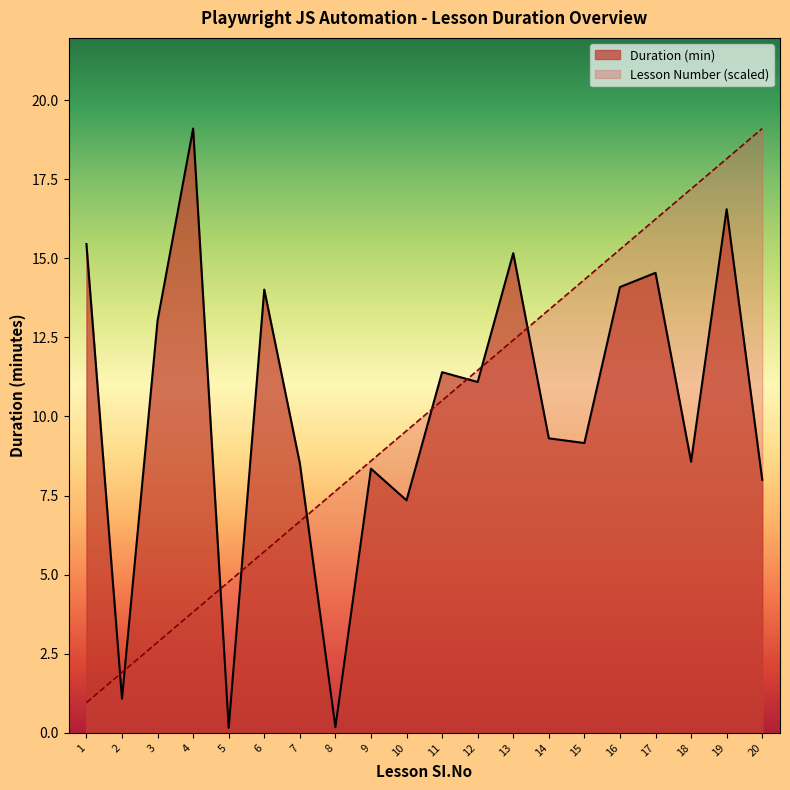

What is the value of the Duration (min) point at the 11th from the left?

11.4